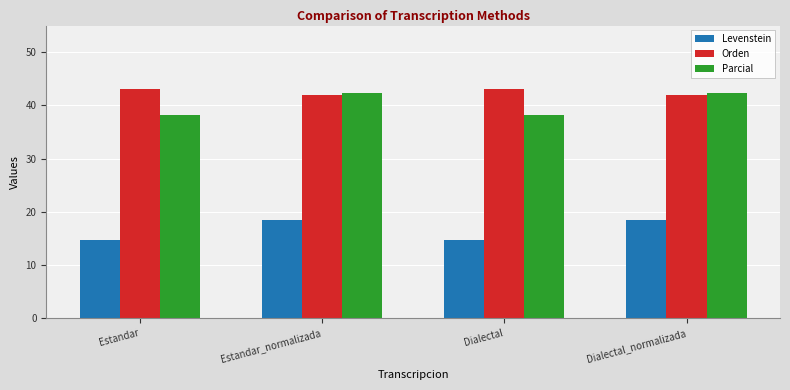

True or false: Levenstein has a value of 31.0 at Dialectal_normalizada.

False